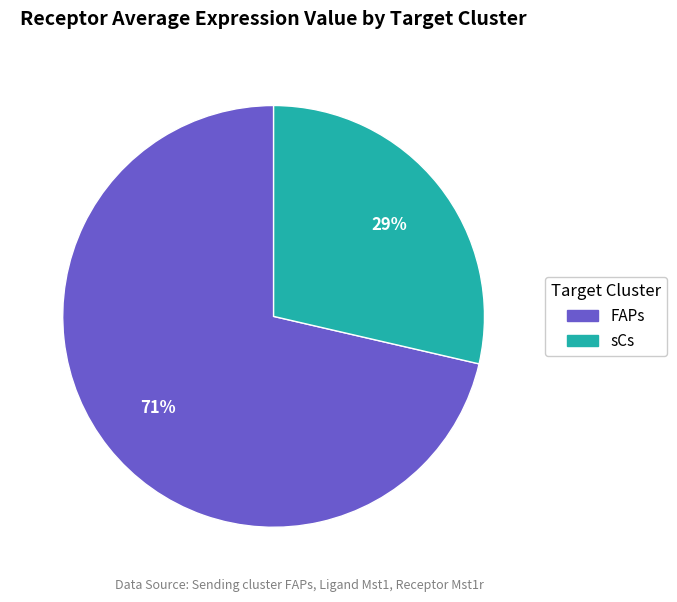

To the nearest percent, what is the average slice percentage?

50%